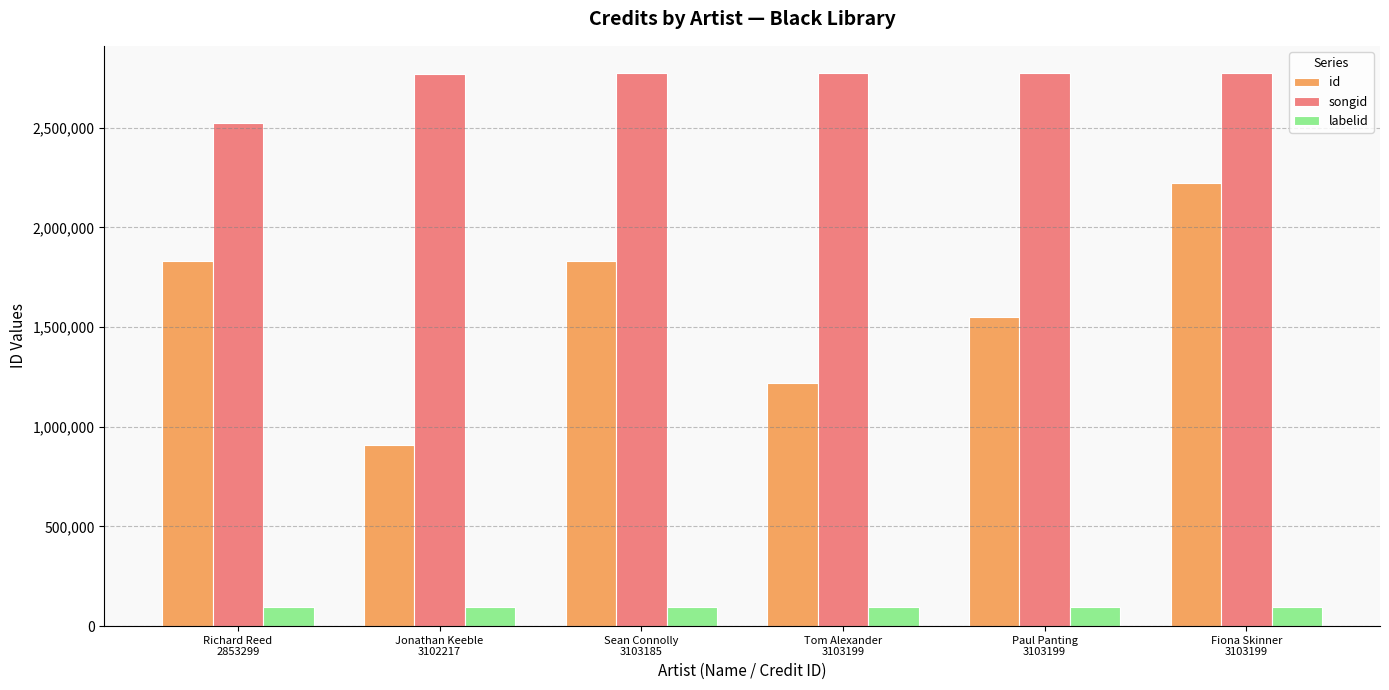

Count the number of data series in this chart.

3